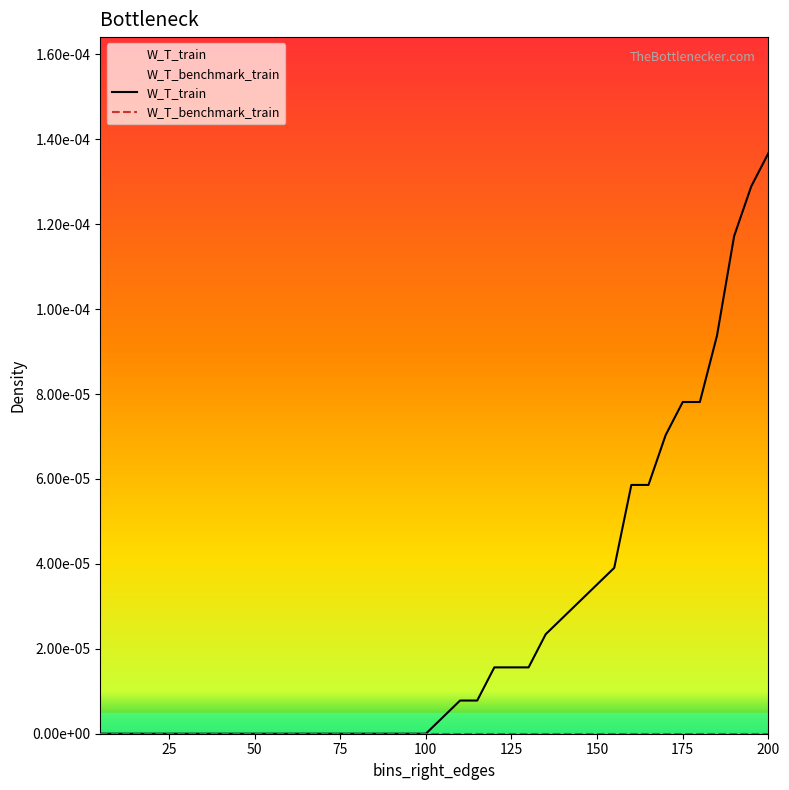

Count the number of data series in this chart.

2